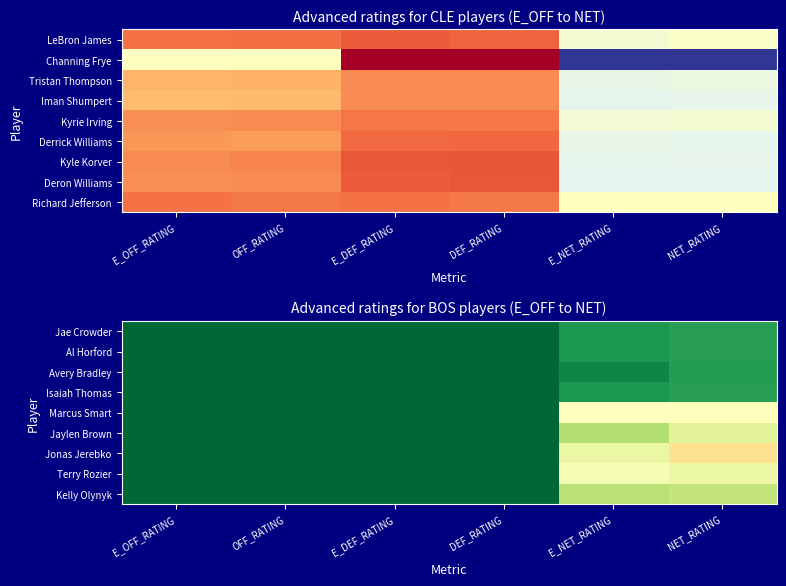

What is the smallest value displayed?

-9.1